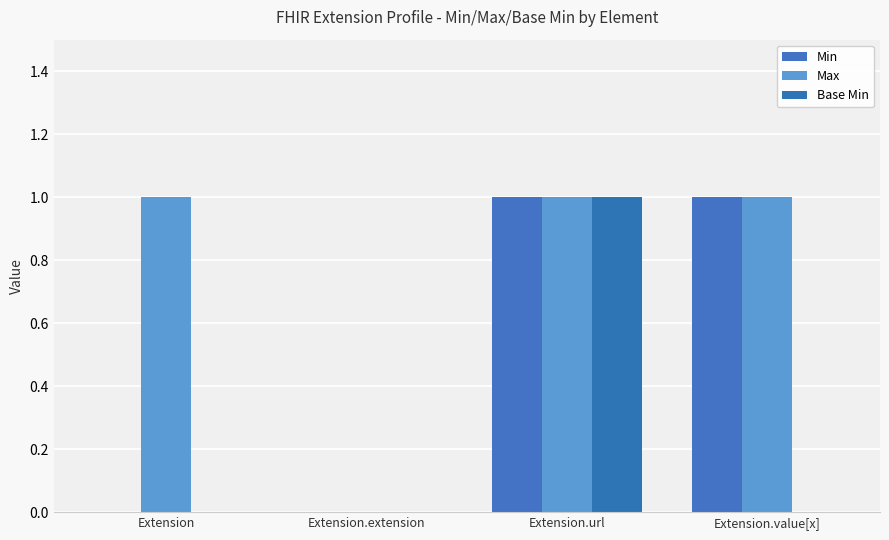

What is the label of the 2nd bar from the right?

Extension.url